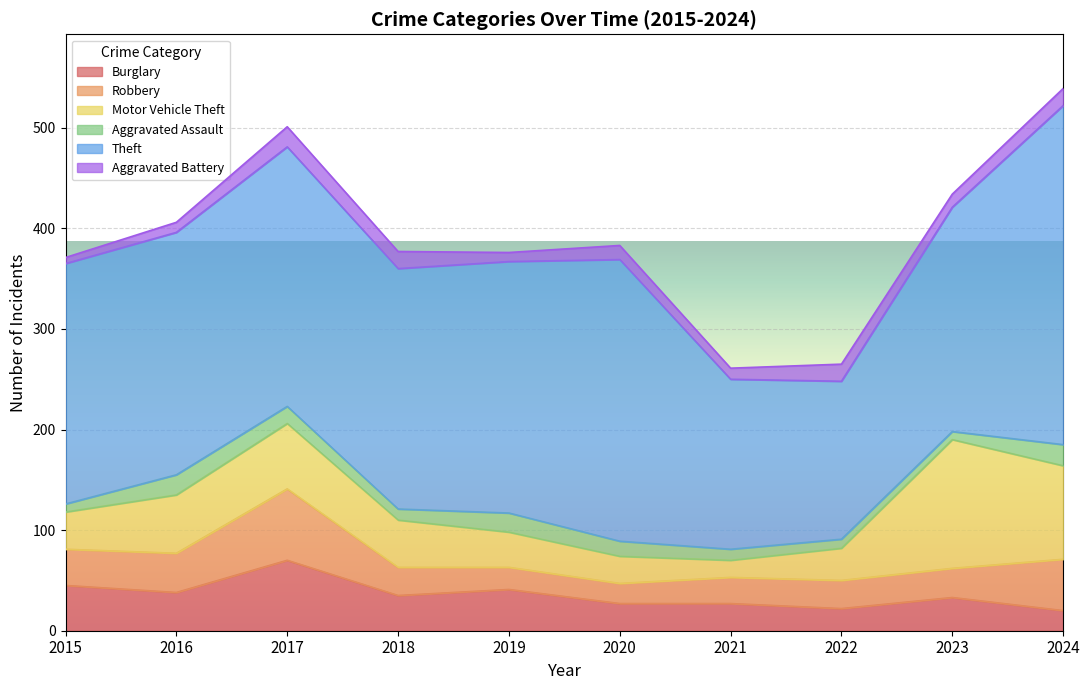

Which category has the lowest value across all series?

2015